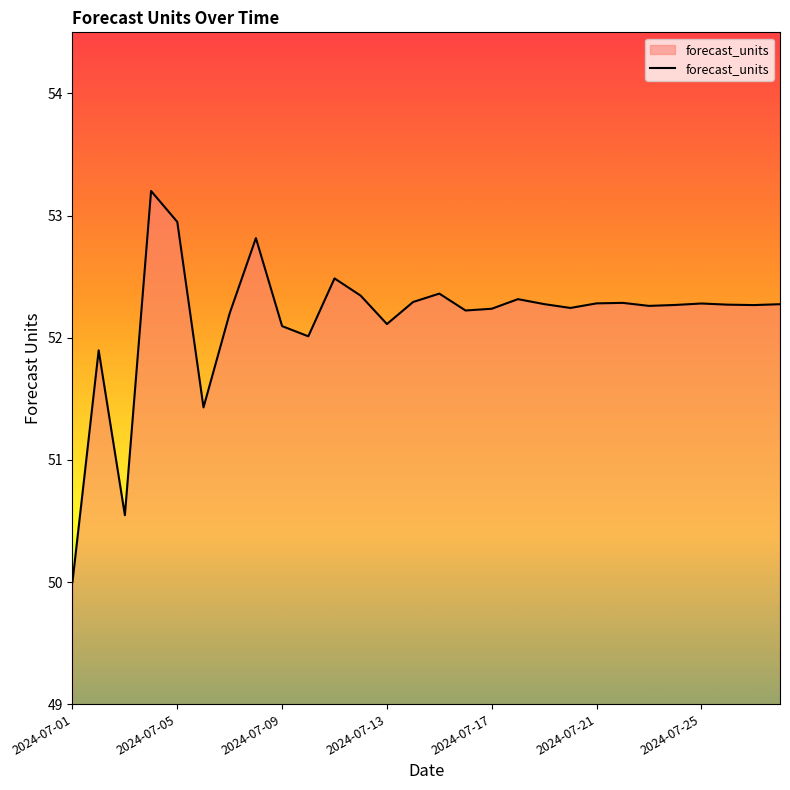

What is the maximum value shown in the chart?

53.2